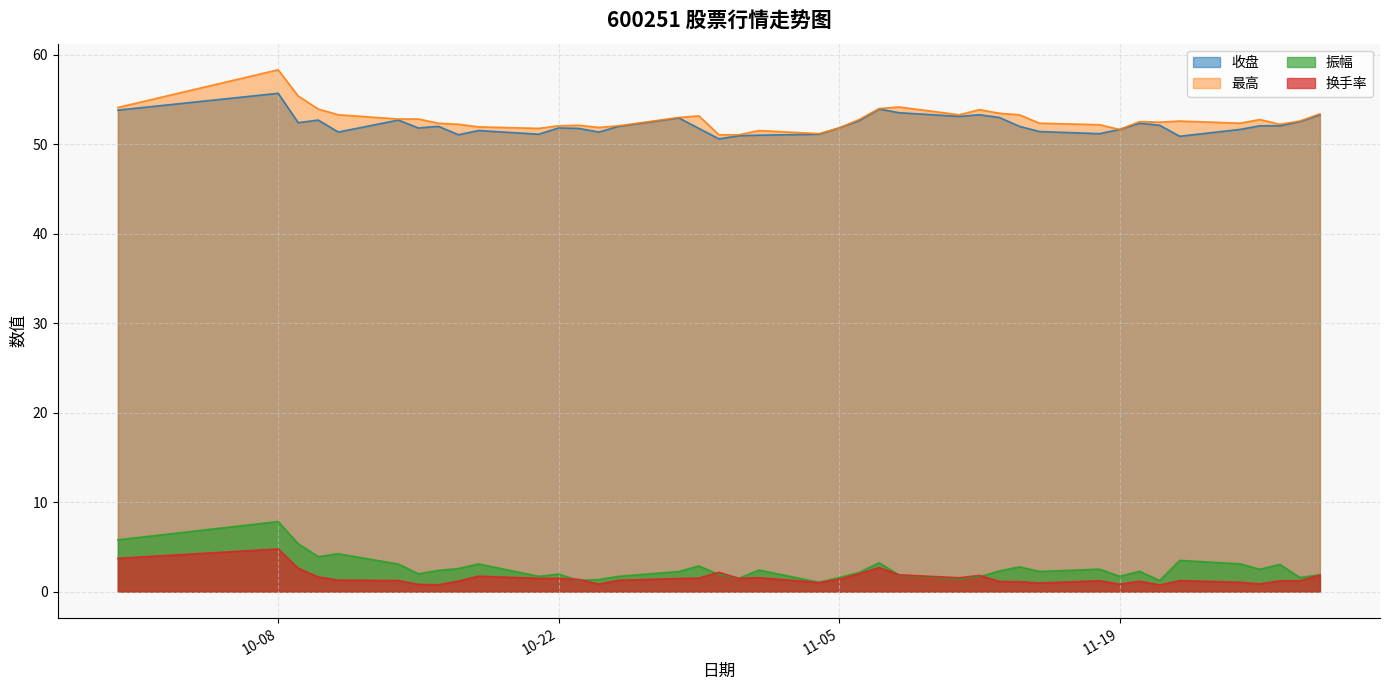

At which category is the sum across all series the highest?

10-08